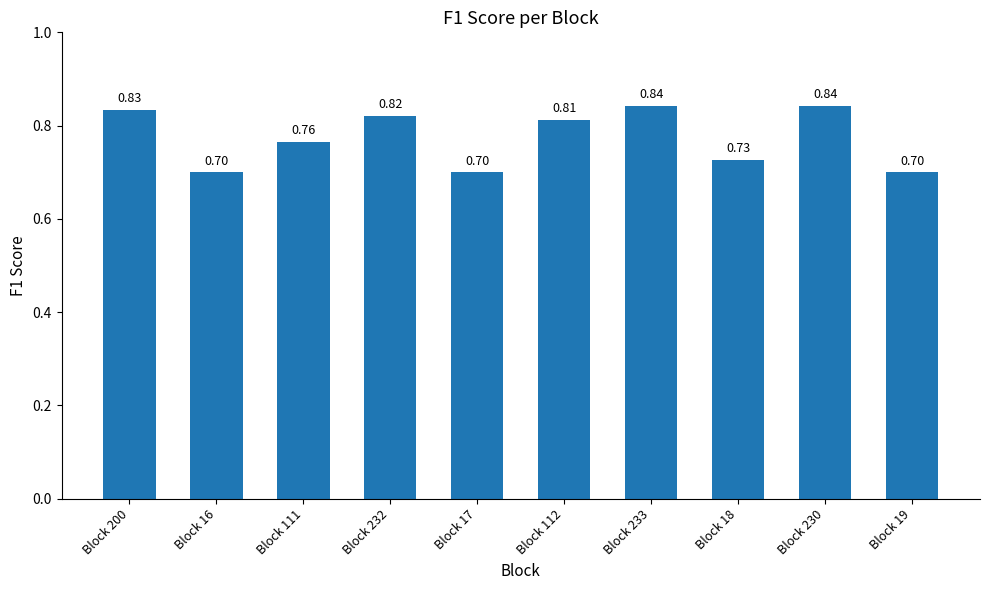

What is the sum of the values at Block 200 and Block 16?

1.5